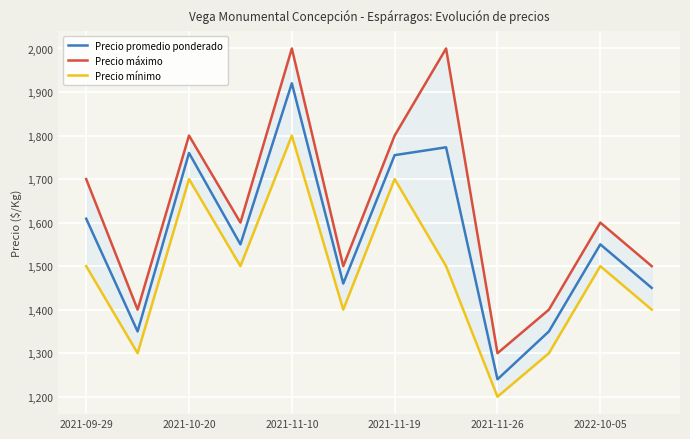

What is the value of the Precio máximo point at the 1st from the left?

1700